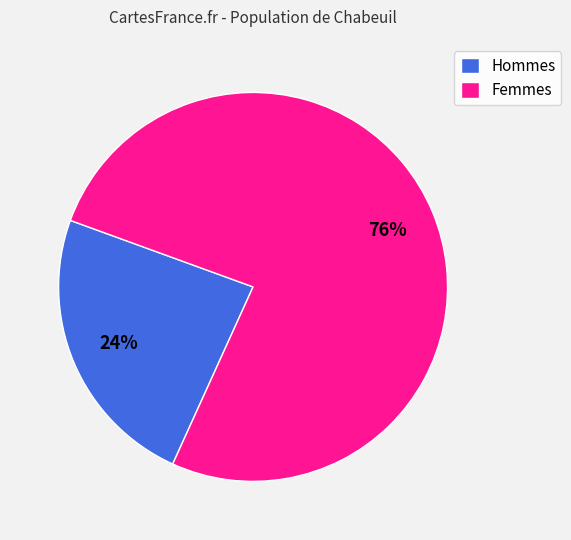

Which category has the biggest portion of the pie?

Femmes